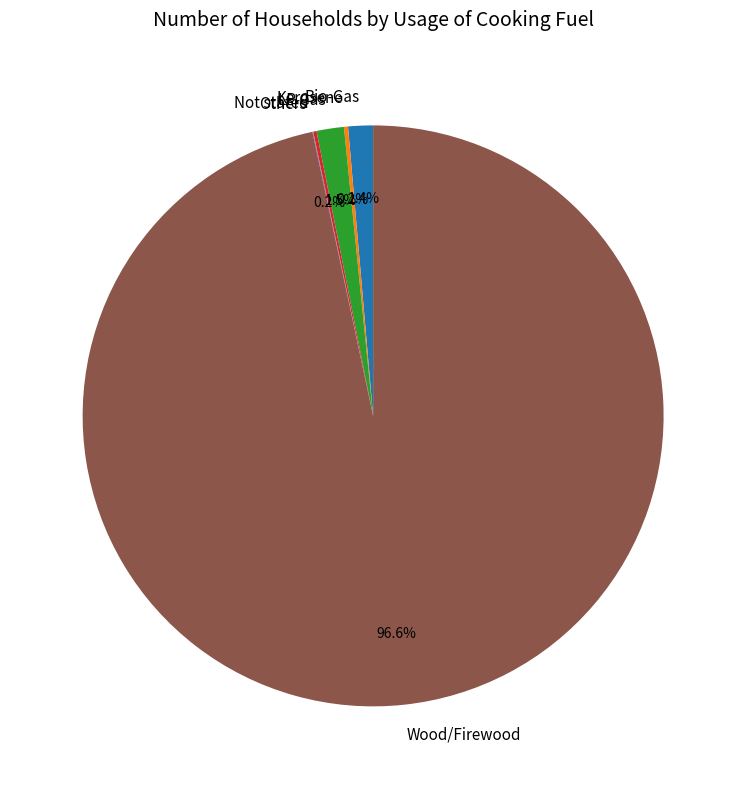

To the nearest percent, what is the combined percentage of LP Gas and Wood/Firewood?

98%